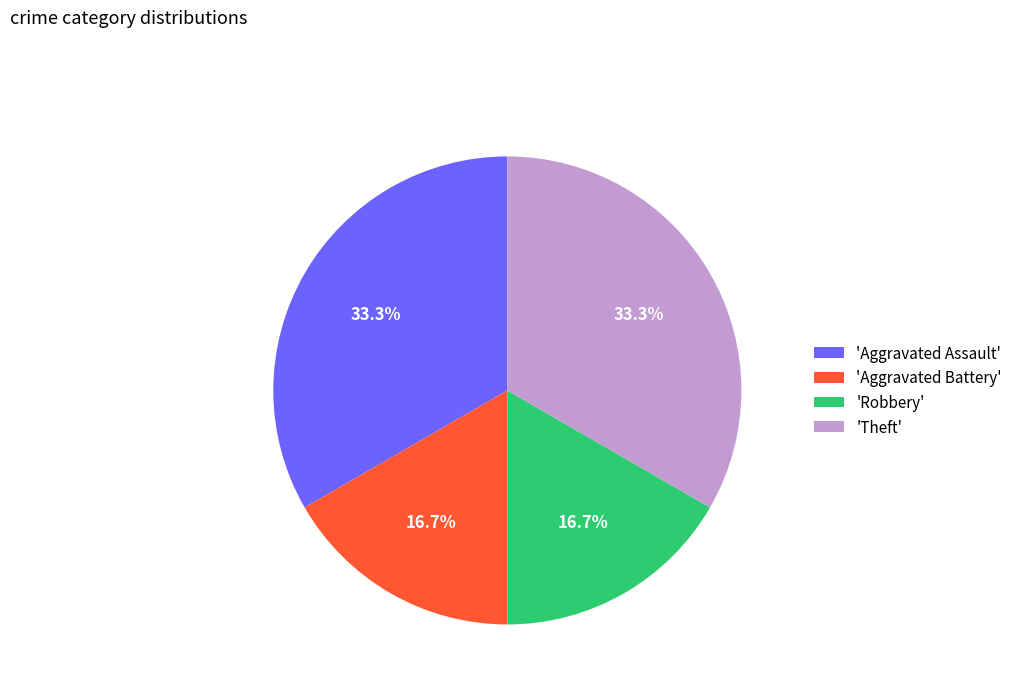

Is there a majority slice in this chart?

No